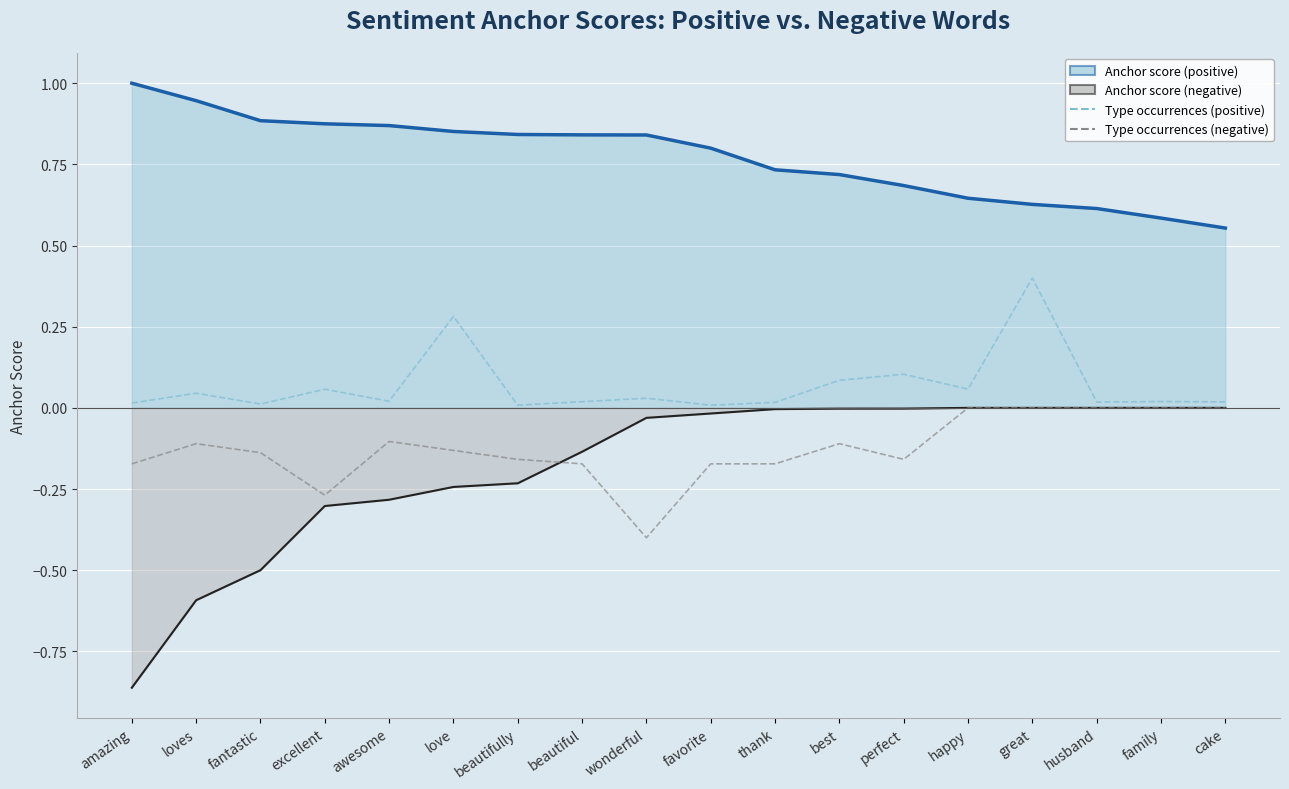

Does the chart display data point markers on the line(s)?

No